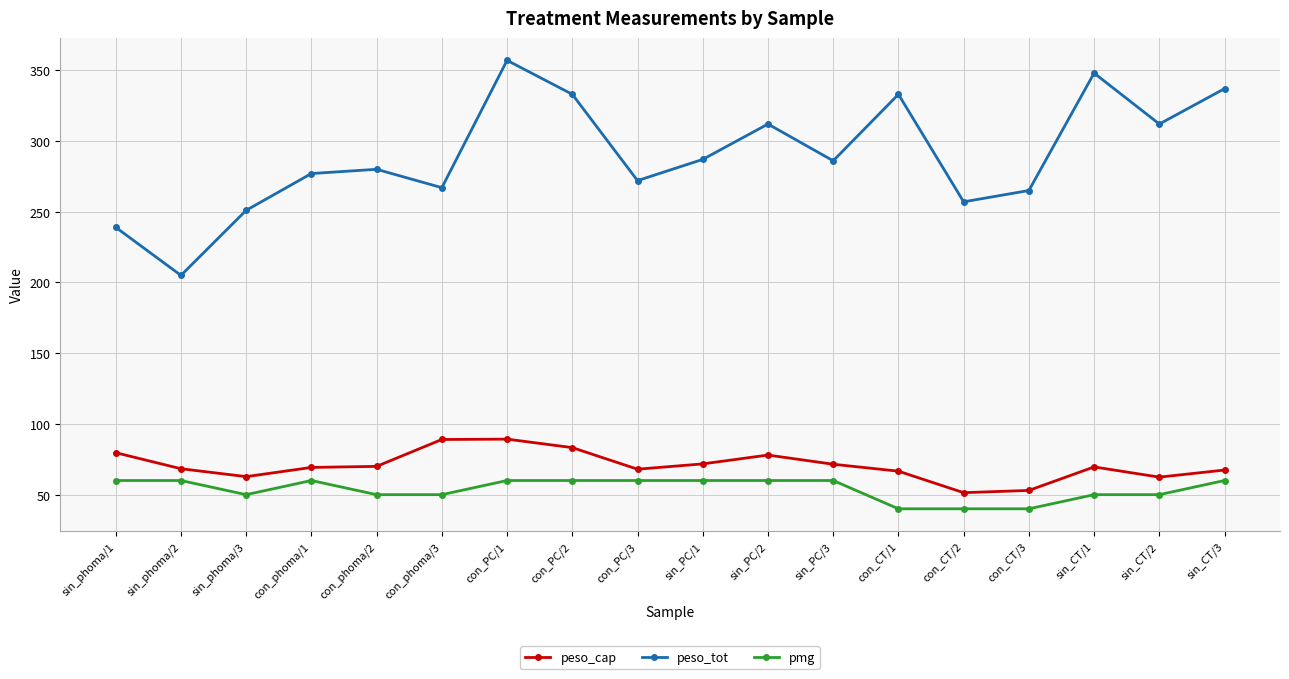

True or false: peso_cap has a value of 70.0 at con_phoma/2.

True